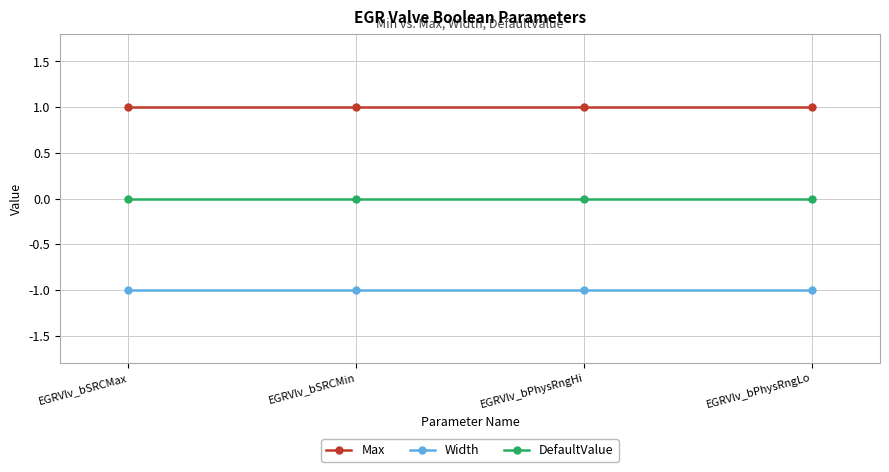

What is the label of the 4th point from the left?

EGRVlv_bPhysRngLo